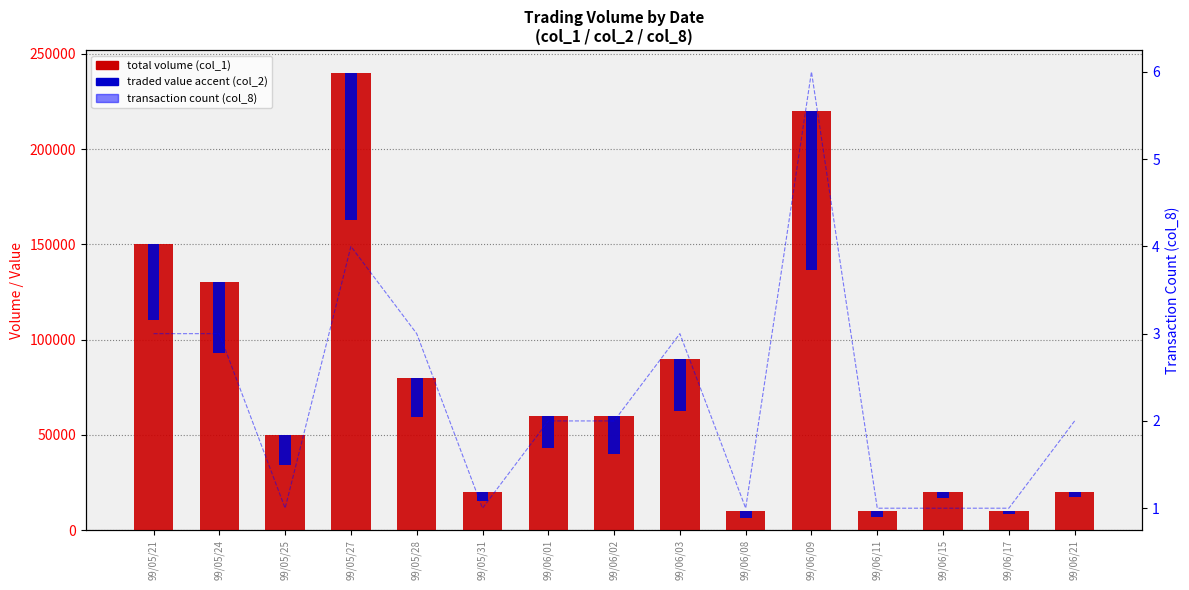

Reading left to right, extract all data points from this chart.

col_1 (total volume): 99/05/21=150000	99/05/24=130000	99/05/25=50000	99/05/27=240000	99/05/28=80000	99/05/31=20000	99/06/01=60000	99/06/02=60000	99/06/03=90000	99/06/08=10000	99/06/09=220000	99/06/11=10000	99/06/15=20000	99/06/17=10000	99/06/21=20000
col_2 (traded value): 99/05/21=39500	99/05/24=37000	99/05/25=16000	99/05/27=77400	99/05/28=20800	99/05/31=5000	99/06/01=17100	99/06/02=20100	99/06/03=27300	99/06/08=3800	99/06/09=83300	99/06/11=3300	99/06/15=3400	99/06/17=1800	99/06/21=2800